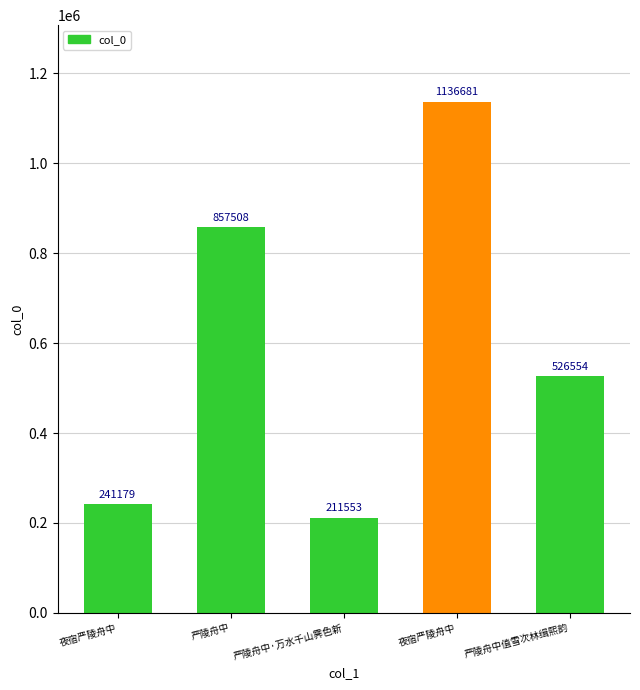

How many bars are there in total?

5